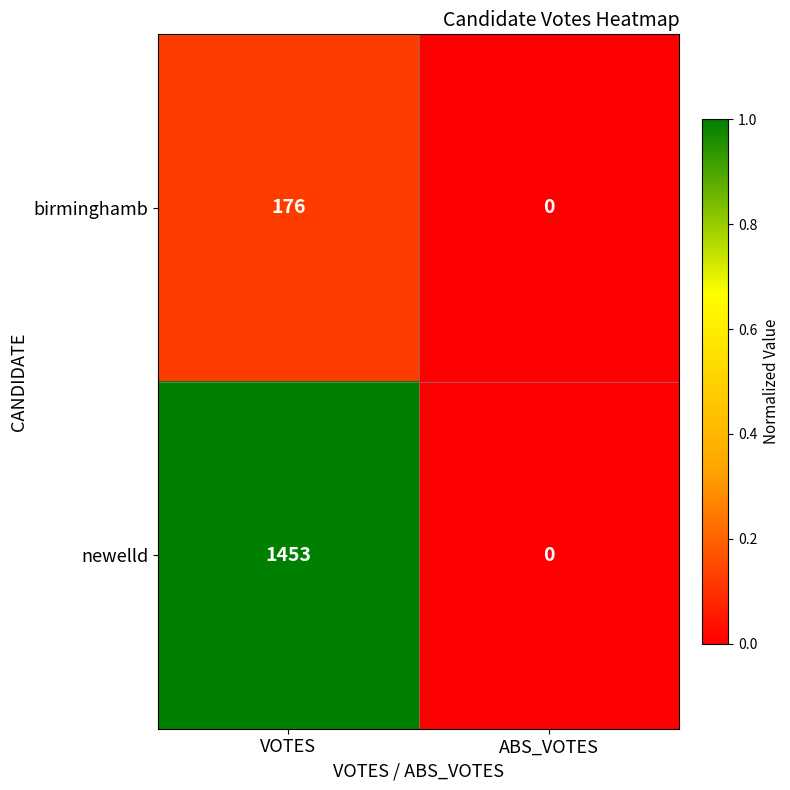

Is it true that birminghamb equals 260 at VOTES?

False